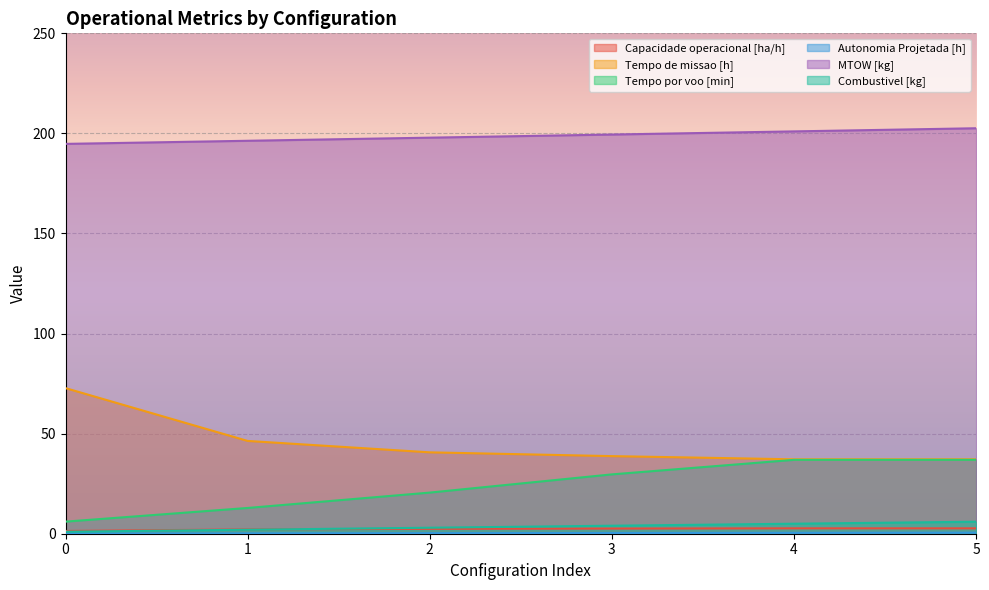

Rank the series by their maximum value, from highest to lowest.

MTOW [kg], Tempo de missao [h], Tempo por voo [min], Combustivel [kg], Capacidade operacional [ha/h], Autonomia Projetada [h]